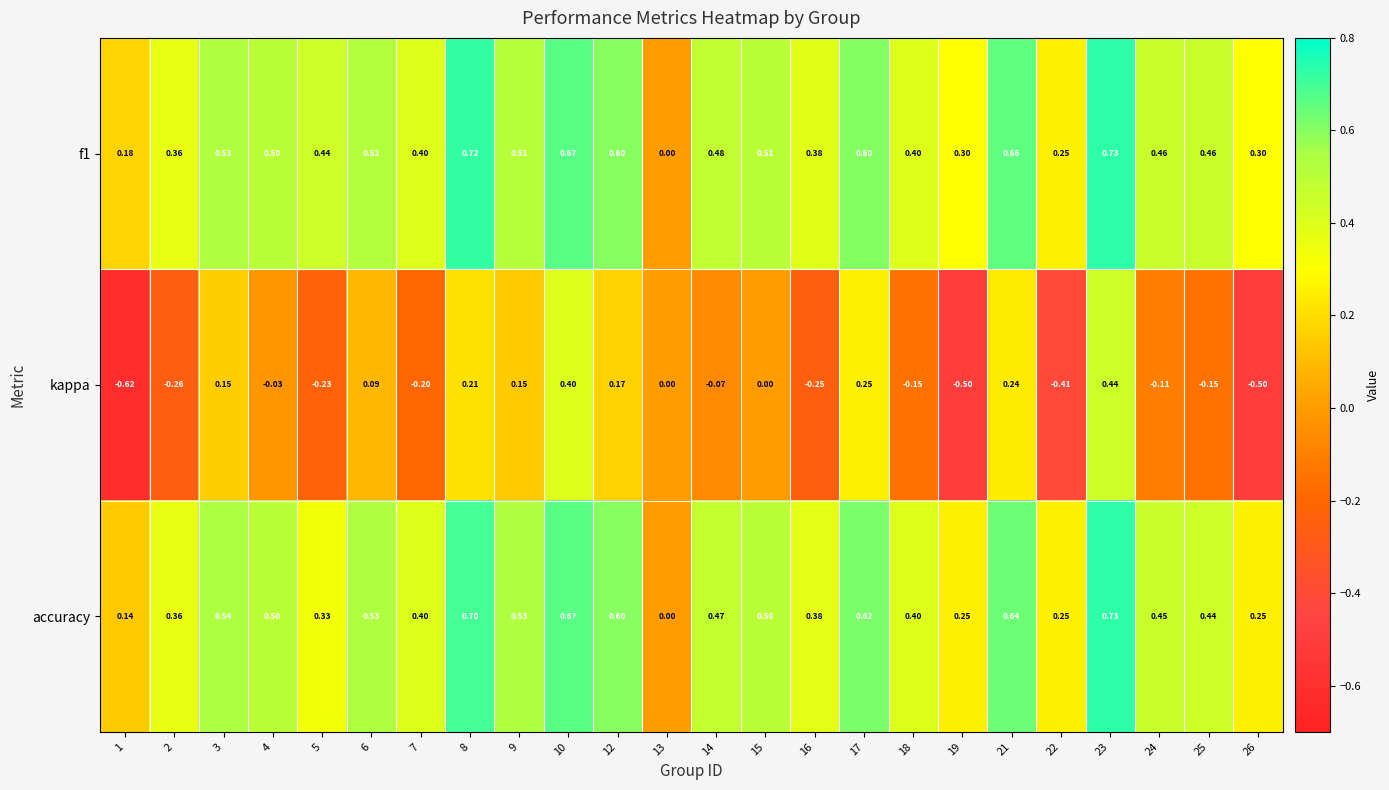

What is the maximum value shown in the chart?

0.7